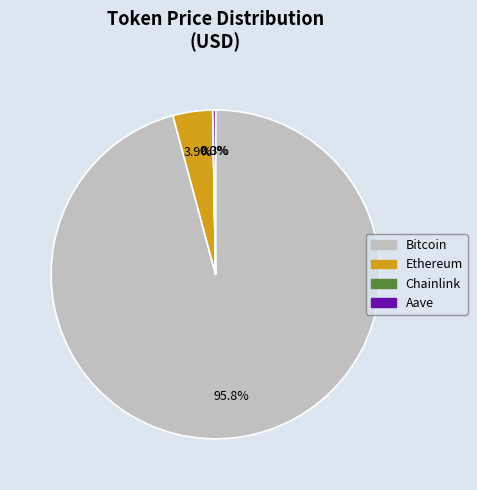

Which slice is the largest?

Bitcoin